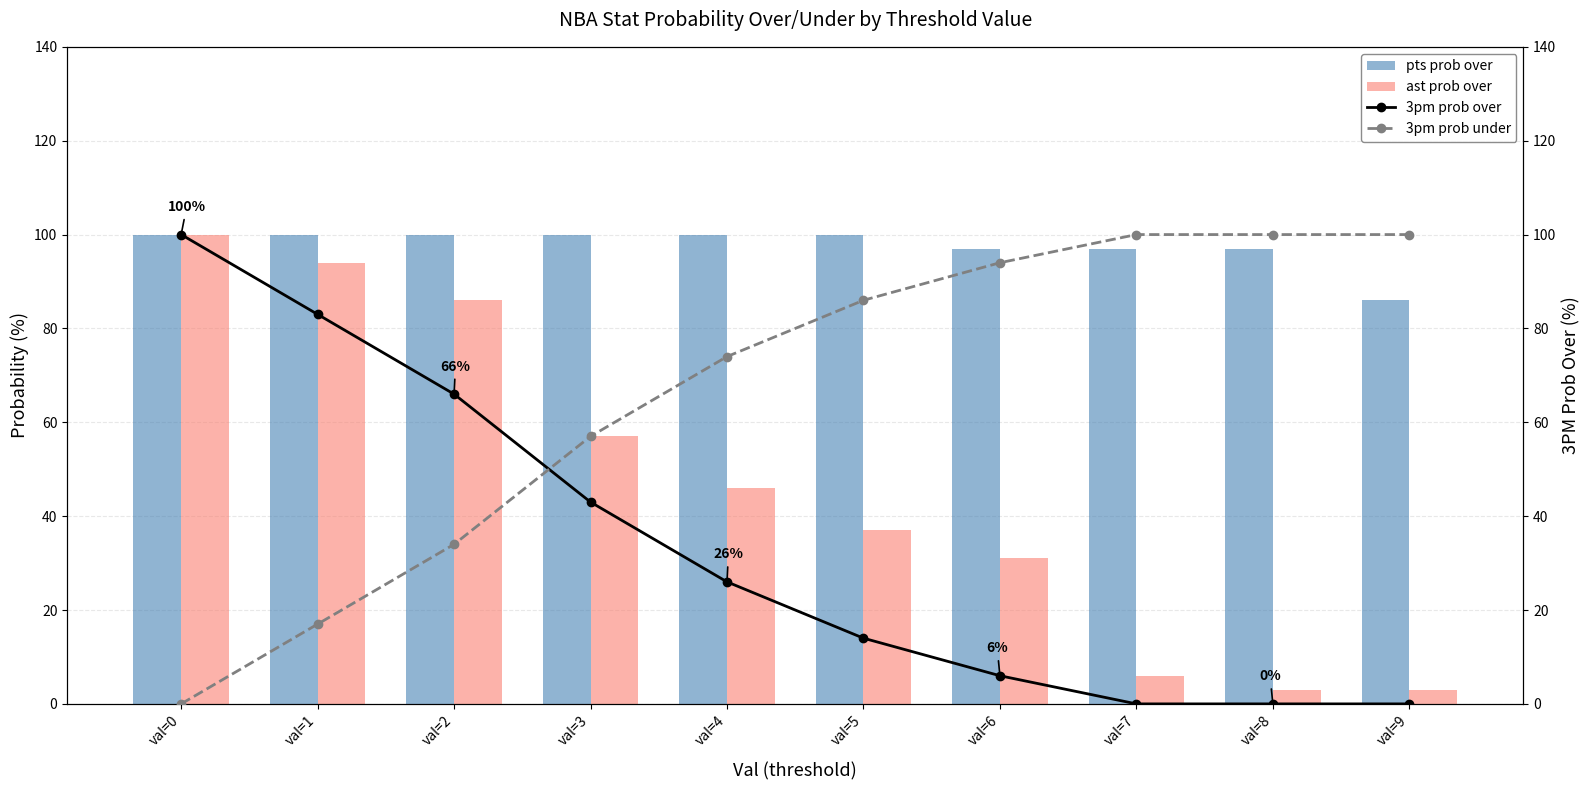

Where is 3pm prob over nearest to the value 50?

val=3